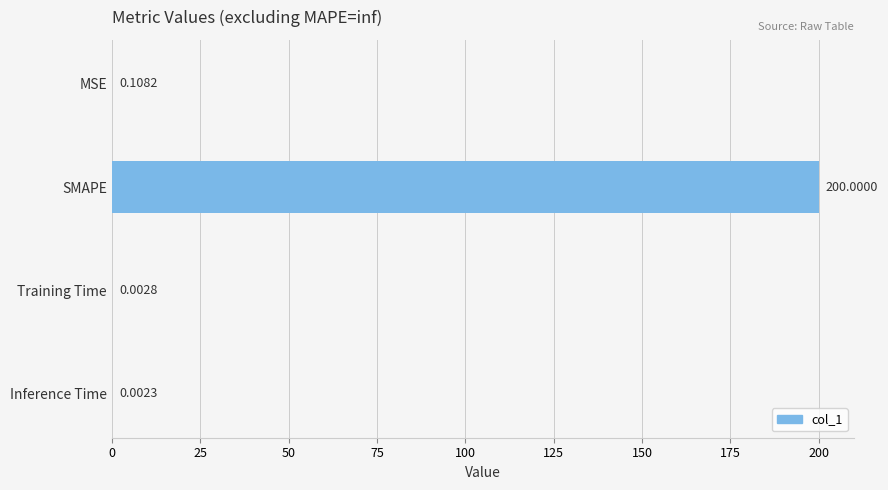

Which category has the highest value across all series?

SMAPE